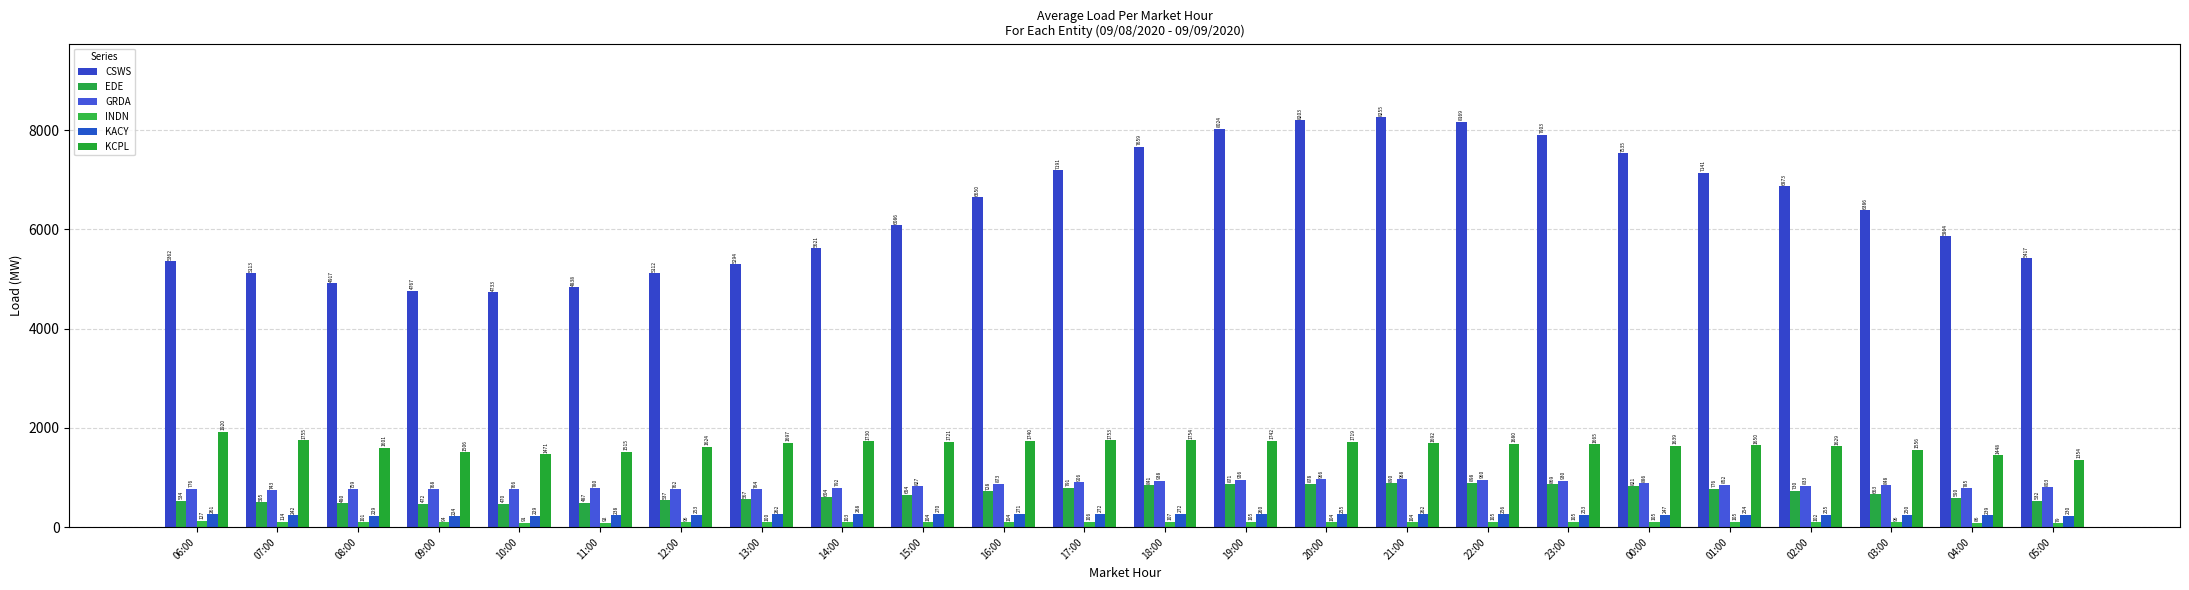

How many bars are there in each group?

6